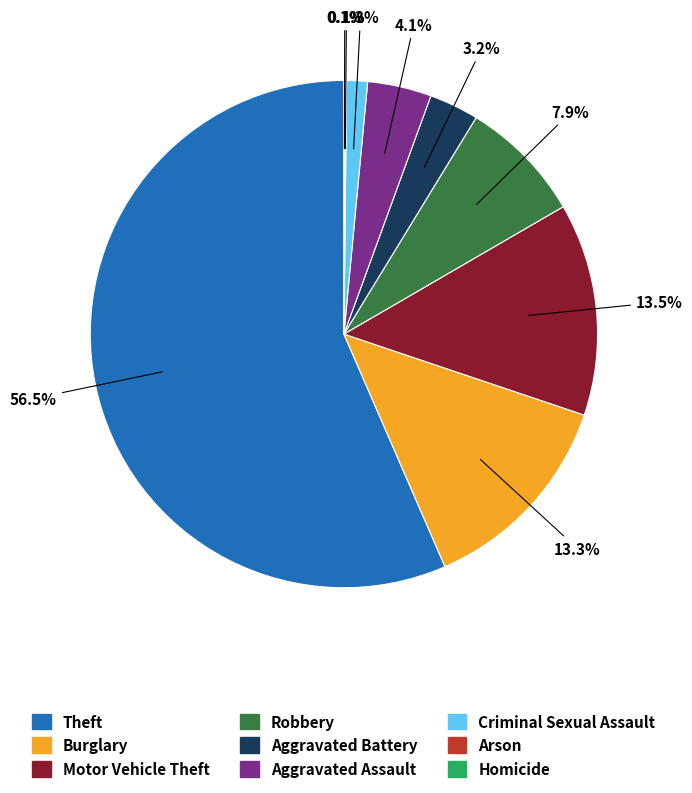

What is the majority slice?

Theft